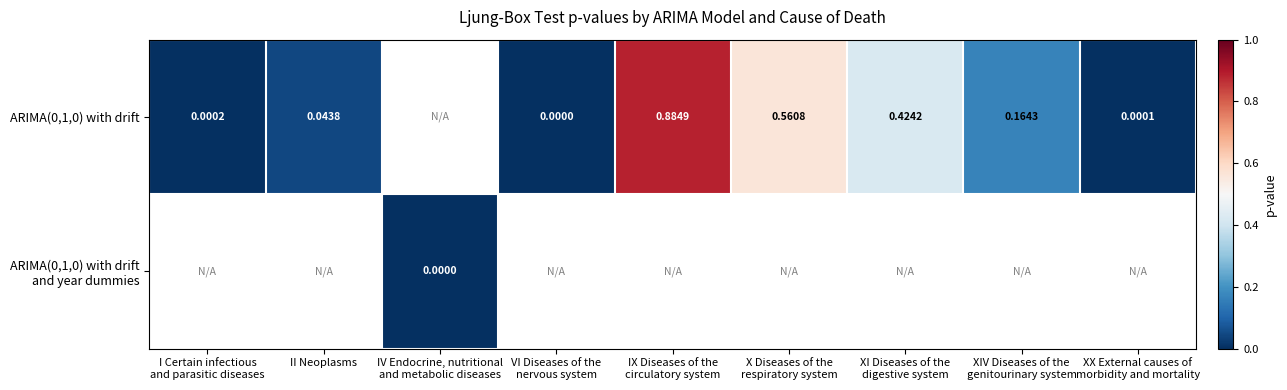

At how many categories does at least one series exceed 0?

9